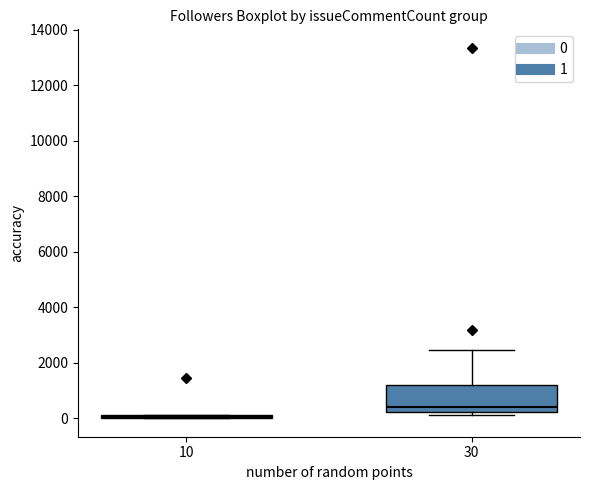

Reading left to right, read every box against the y-axis: the position of its median line, the range the box covers, and the ends of its whiskers. The values are not printed on the chart, so give them approximately, as read against the axis.

10: box collapsed to a line at 0, whiskers 0 to 200
30: median 400, box 200 to 1200, whiskers 200 (just below the box's lower edge) to 2400